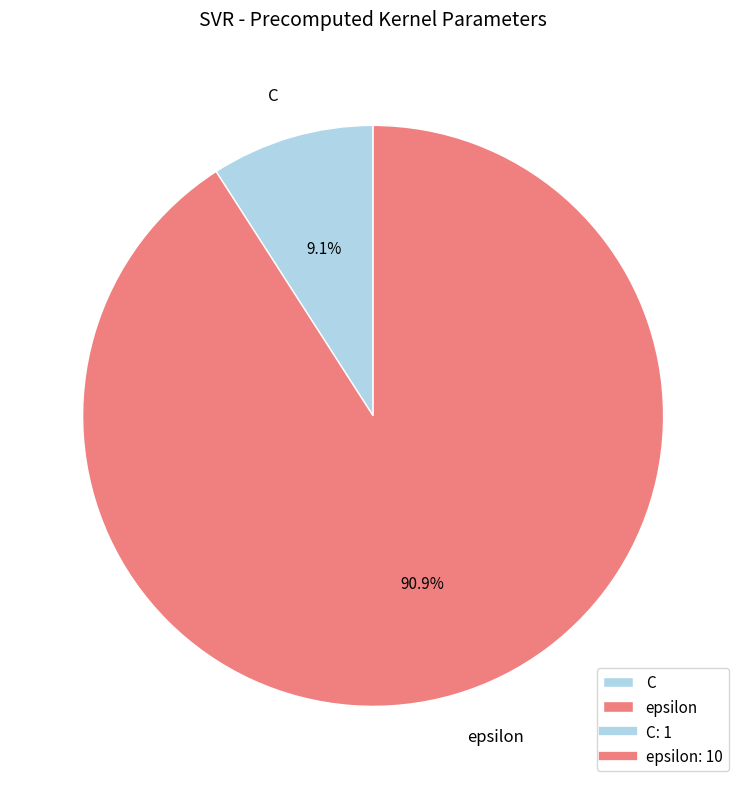

What portion of the pie excludes epsilon?

9.1%